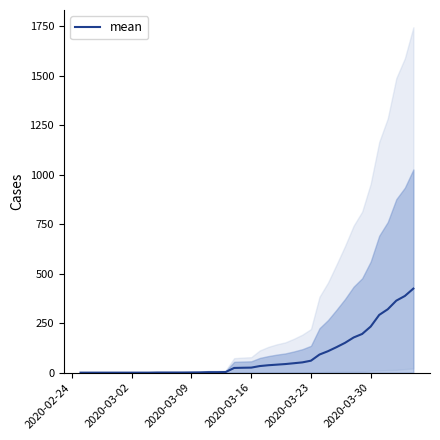

Does the chart display data point markers on the line(s)?

No